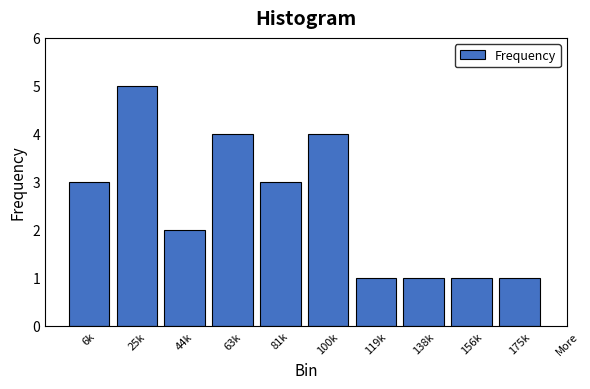

Reading left to right, transcribe all the data shown in this chart.

3	5	2	4	3	4	1	1	1	1